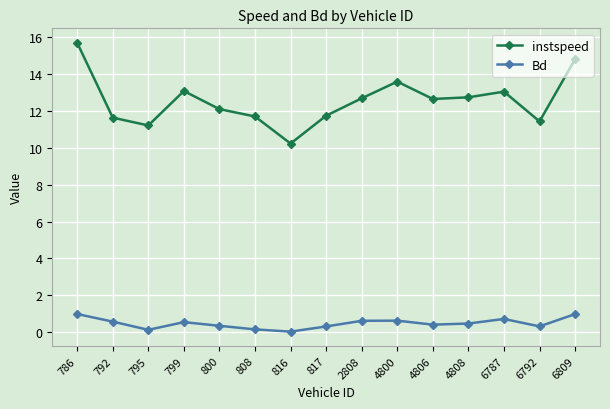

List the series in order of their peak value, highest first.

instspeed, Bd